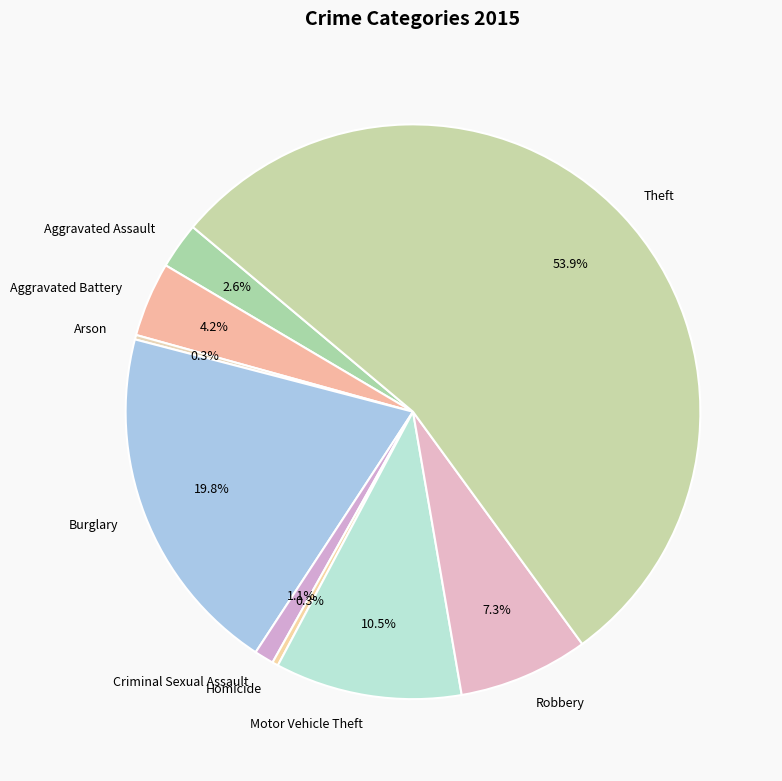

To the nearest percent, what is the difference between the largest and smallest slice percentages?

54%